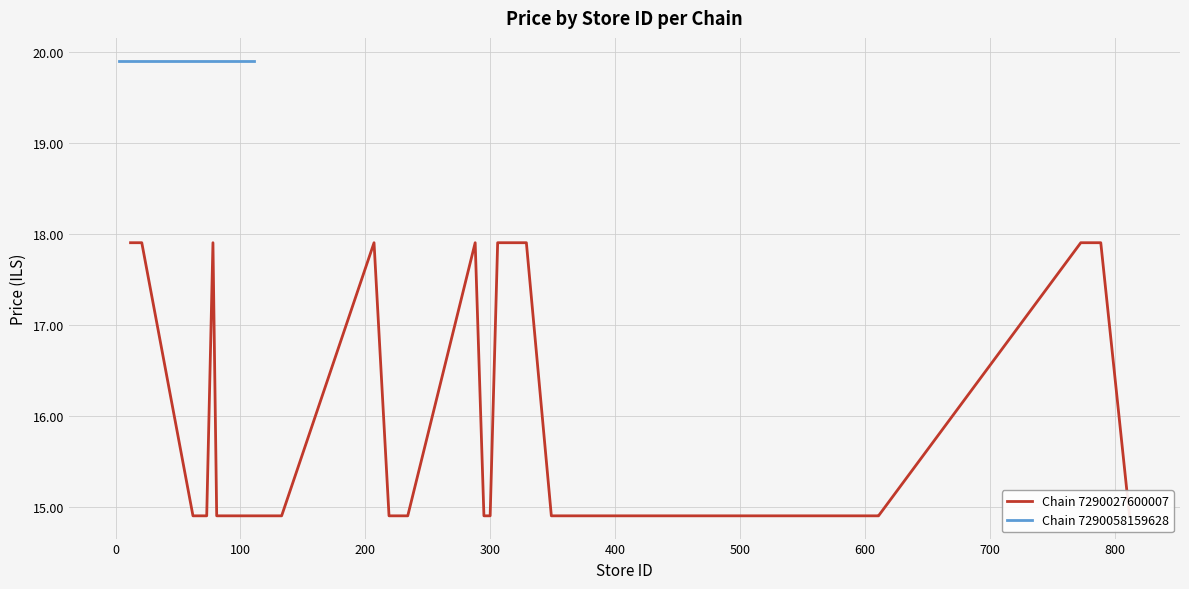

What is the value of the 25th point from the left?

14.9